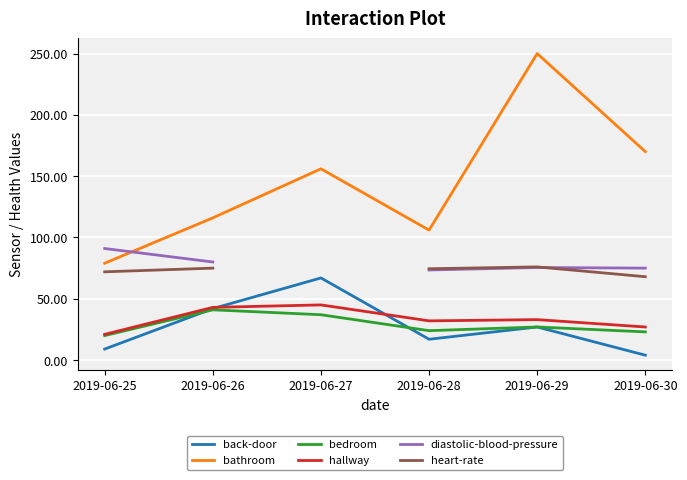

What is the difference between the maximum and minimum values in the hallway series?

24